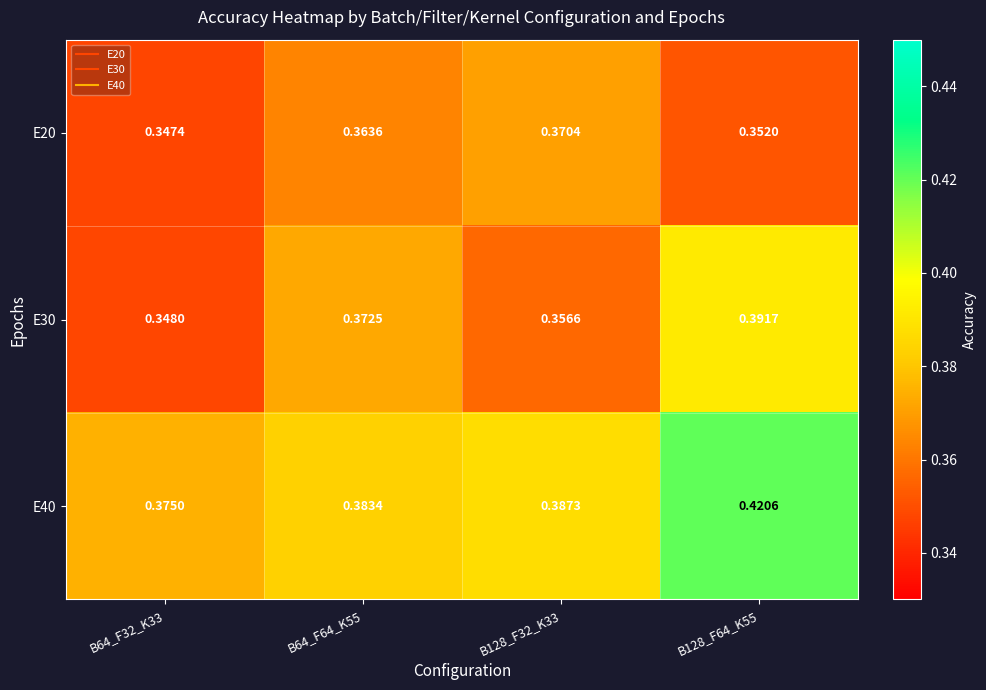

Which series has the largest range (max minus min)?

E40